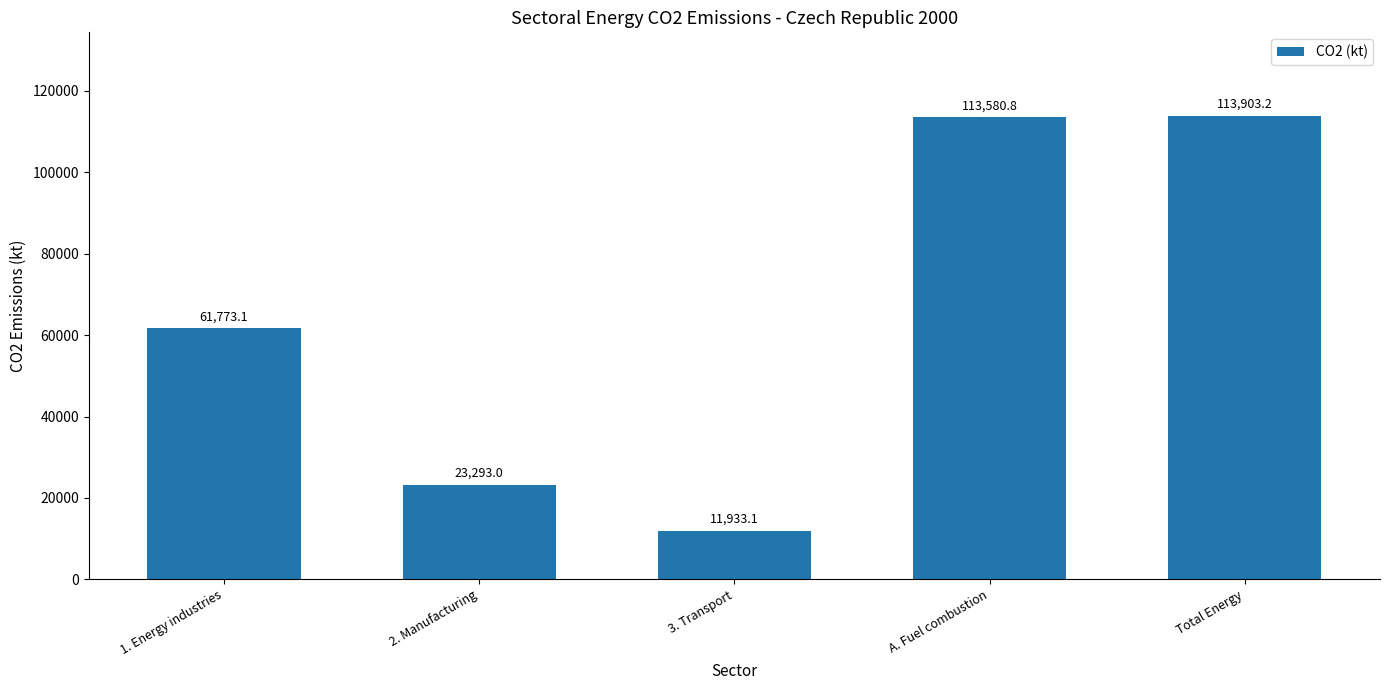

What is the change in value from 3. Transport to Total Energy?

+101970.2